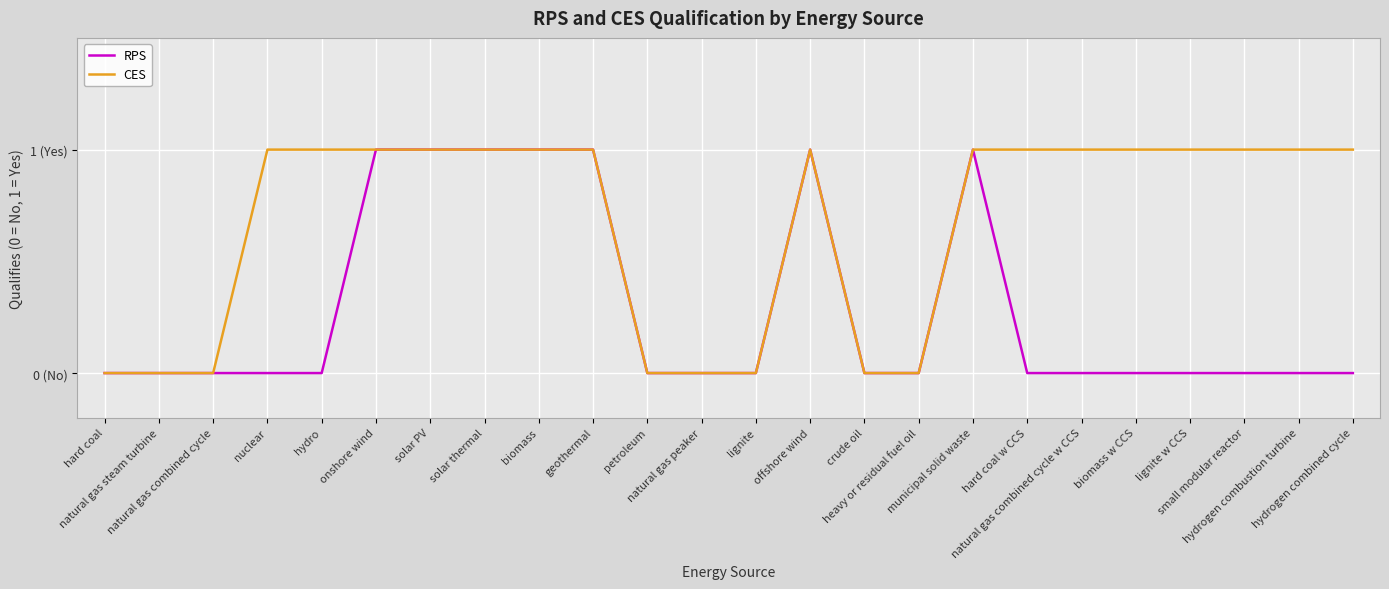

Does the chart display data point markers on the line(s)?

No